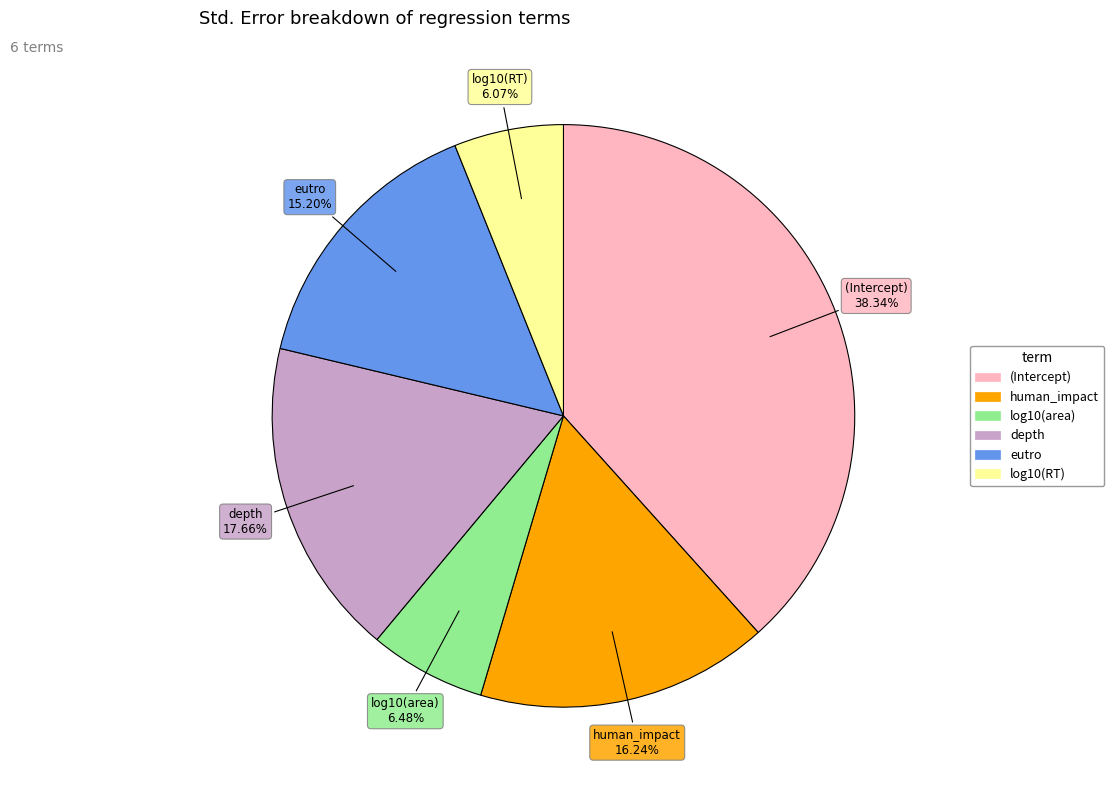

True or false: log10(RT) accounts for 21% of the total.

False